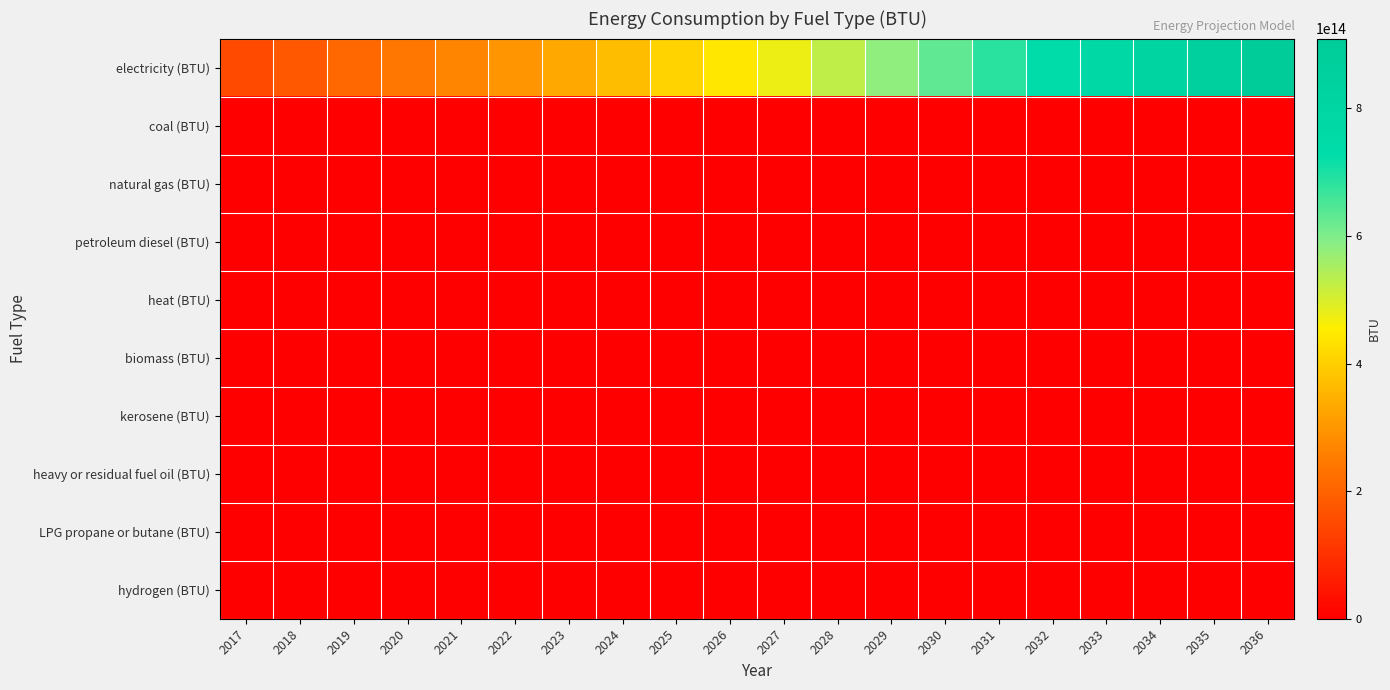

Reading right to left, what are all the values shown in this chart?

electricity (BTU): 2036=909333356579935.5	2035=866168466272211.1	2034=822165301680015.8	2033=777285479445858.1	2032=731488236534279.0	2031=682042726214667.5	2030=631733153001834.6	2029=580512501527391.1	2028=528330282482913.4	2027=475132205721927.8	2026=440475663885203.8	2025=405230146188625.1	2024=369365712873763.9	2023=332850359944041.3	2022=295649838142305.2	2021=267604797702139.7	2020=239116526465965.2	2019=210157939193110.3	2018=180699697898432.3	2017=150709972671298.1
coal (BTU): 2036=0.0	2035=0.0	2034=0.0	2033=0.0	2032=0.0	2031=0.0	2030=0.0	2029=0.0	2028=0.0	2027=0.0	2026=0.0	2025=0.0	2024=0.0	2023=0.0	2022=0.0	2021=0.0	2020=0.0	2019=0.0	2018=0.0	2017=0.0
natural gas (BTU): 2036=0.0	2035=0.0	2034=0.0	2033=0.0	2032=0.0	2031=0.0	2030=0.0	2029=0.0	2028=0.0	2027=0.0	2026=0.0	2025=0.0	2024=0.0	2023=0.0	2022=0.0	2021=0.0	2020=0.0	2019=0.0	2018=0.0	2017=0.0
petroleum diesel (BTU): 2036=0.0	2035=0.0	2034=0.0	2033=0.0	2032=0.0	2031=0.0	2030=0.0	2029=0.0	2028=0.0	2027=0.0	2026=0.0	2025=0.0	2024=0.0	2023=0.0	2022=0.0	2021=0.0	2020=0.0	2019=0.0	2018=0.0	2017=0.0
heat (BTU): 2036=0.0	2035=0.0	2034=0.0	2033=0.0	2032=0.0	2031=0.0	2030=0.0	2029=0.0	2028=0.0	2027=0.0	2026=0.0	2025=0.0	2024=0.0	2023=0.0	2022=0.0	2021=0.0	2020=0.0	2019=0.0	2018=0.0	2017=0.0
biomass (BTU): 2036=0.0	2035=0.0	2034=0.0	2033=0.0	2032=0.0	2031=0.0	2030=0.0	2029=0.0	2028=0.0	2027=0.0	2026=0.0	2025=0.0	2024=0.0	2023=0.0	2022=0.0	2021=0.0	2020=0.0	2019=0.0	2018=0.0	2017=0.0
kerosene (BTU): 2036=0.0	2035=0.0	2034=0.0	2033=0.0	2032=0.0	2031=0.0	2030=0.0	2029=0.0	2028=0.0	2027=0.0	2026=0.0	2025=0.0	2024=0.0	2023=0.0	2022=0.0	2021=0.0	2020=0.0	2019=0.0	2018=0.0	2017=0.0
heavy or residual fuel oil (BTU): 2036=0.0	2035=0.0	2034=0.0	2033=0.0	2032=0.0	2031=0.0	2030=0.0	2029=0.0	2028=0.0	2027=0.0	2026=0.0	2025=0.0	2024=0.0	2023=0.0	2022=0.0	2021=0.0	2020=0.0	2019=0.0	2018=0.0	2017=0.0
LPG propane or butane (BTU): 2036=0.0	2035=0.0	2034=0.0	2033=0.0	2032=0.0	2031=0.0	2030=0.0	2029=0.0	2028=0.0	2027=0.0	2026=0.0	2025=0.0	2024=0.0	2023=0.0	2022=0.0	2021=0.0	2020=0.0	2019=0.0	2018=0.0	2017=0.0
hydrogen (BTU): 2036=0.0	2035=0.0	2034=0.0	2033=0.0	2032=0.0	2031=0.0	2030=0.0	2029=0.0	2028=0.0	2027=0.0	2026=0.0	2025=0.0	2024=0.0	2023=0.0	2022=0.0	2021=0.0	2020=0.0	2019=0.0	2018=0.0	2017=0.0